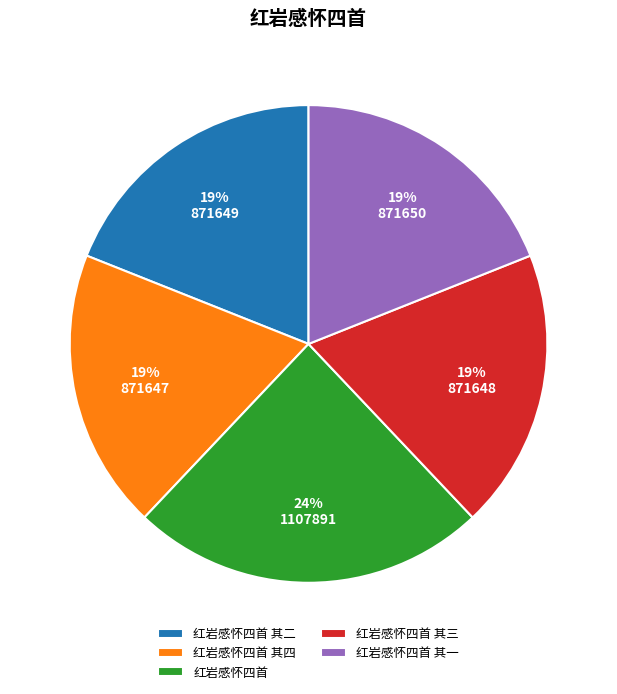

Combined, do 红岩感怀四首 其二 and 红岩感怀四首 其三 account for over 50%?

No